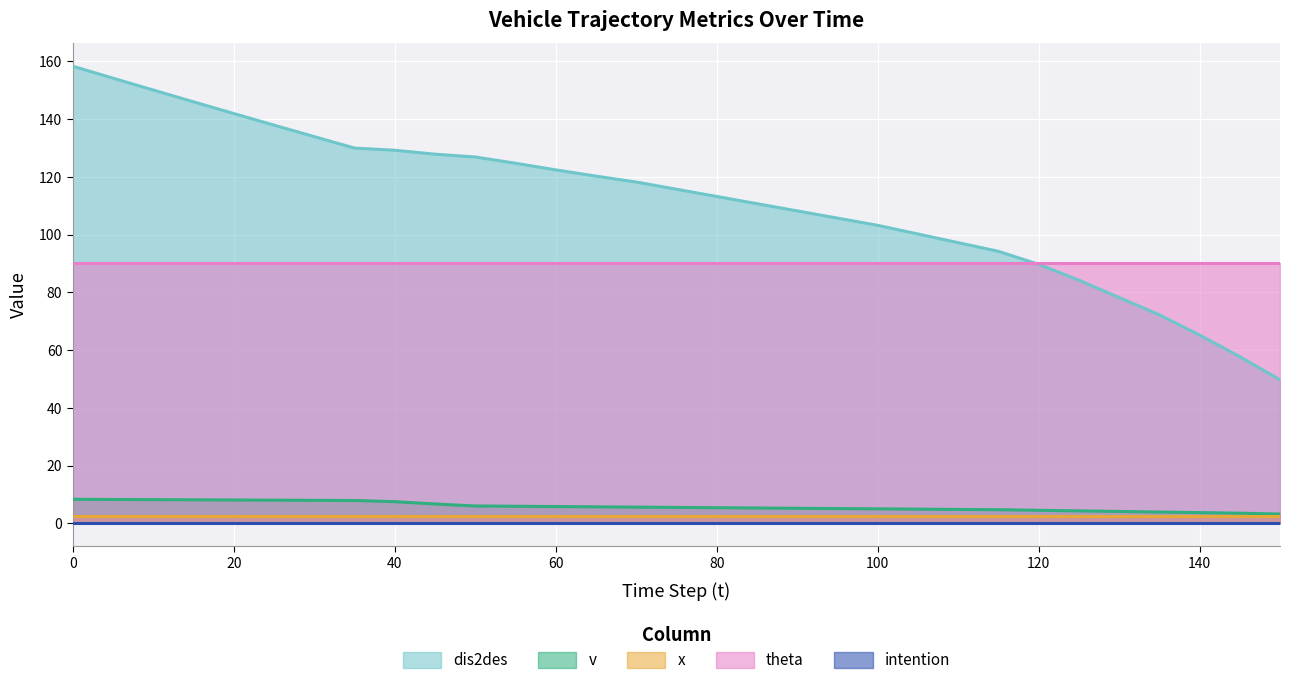

Reading left to right, transcribe all the data shown in this chart.

dis2des: 0=158.3	5=154.2	10=150.1	15=146.0	20=141.9	25=137.9	30=133.9	35=130.0	40=129.2	45=127.9	50=126.9	55=124.7	60=122.4	65=120.3	70=118.2	75=115.7	80=113.2	85=110.7	90=108.2	95=105.7	100=103.2	105=100.2	110=97.2	115=94.2	120=89.7	125=84.2	130=78.2	135=72.2	140=65.2	145=57.7	150=49.7
v: 0=8.3	5=8.2	10=8.2	15=8.1	20=8.1	25=8.0	30=8.0	35=7.9	40=7.5	45=6.7	50=6.0	55=5.9	60=5.8	65=5.7	70=5.6	75=5.5	80=5.4	85=5.3	90=5.2	95=5.1	100=5.0	105=4.9	110=4.8	115=4.7	120=4.5	125=4.3	130=4.1	135=3.9	140=3.7	145=3.5	150=3.2
x: 0=2.5	5=2.5	10=2.5	15=2.5	20=2.5	25=2.5	30=2.5	35=2.5	40=2.5	45=2.5	50=2.5	55=2.5	60=2.5	65=2.5	70=2.5	75=2.5	80=2.5	85=2.5	90=2.5	95=2.5	100=2.5	105=2.5	110=2.5	115=2.5	120=2.5	125=2.5	130=2.5	135=2.5	140=2.5	145=2.5	150=2.5
theta: 0=90.0	5=90.0	10=90.0	15=90.0	20=90.0	25=90.0	30=90.0	35=90.0	40=90.0	45=90.0	50=90.0	55=90.0	60=90.0	65=90.0	70=90.0	75=90.0	80=90.0	85=90.0	90=90.0	95=90.0	100=90.0	105=90.0	110=90.0	115=90.0	120=90.0	125=90.0	130=90.0	135=90.0	140=90.0	145=90.0	150=90.0
intention: 0=0.0	5=0.0	10=0.0	15=0.0	20=0.0	25=0.0	30=0.0	35=0.0	40=0.0	45=0.0	50=0.0	55=0.0	60=0.0	65=0.0	70=0.0	75=0.0	80=0.0	85=0.0	90=0.0	95=0.0	100=0.0	105=0.0	110=0.0	115=0.0	120=0.0	125=0.0	130=0.0	135=0.0	140=0.0	145=0.0	150=0.0